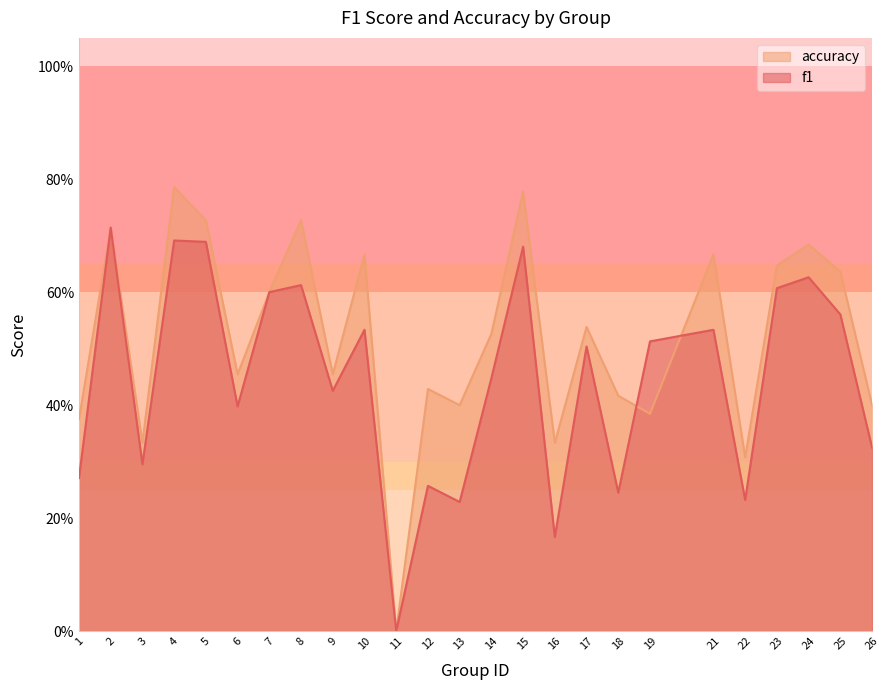

Which has a higher value, 24 or 18?

24